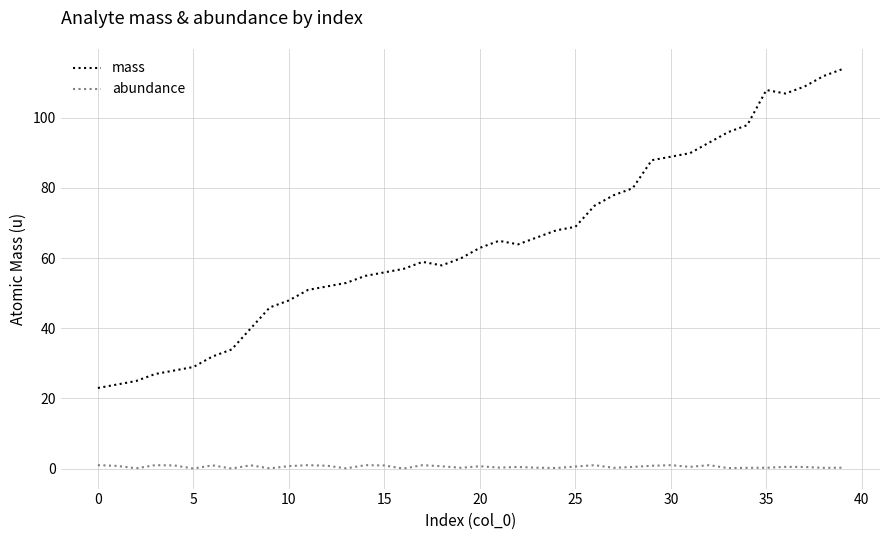

Which series has the widest spread of values?

mass